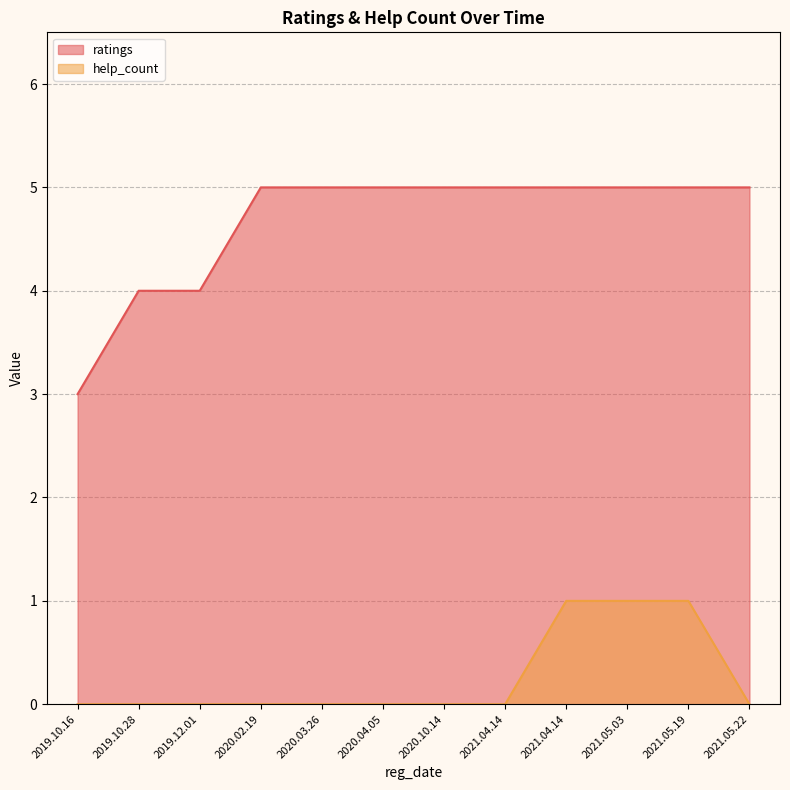

Does the chart display data point markers on the line(s)?

No